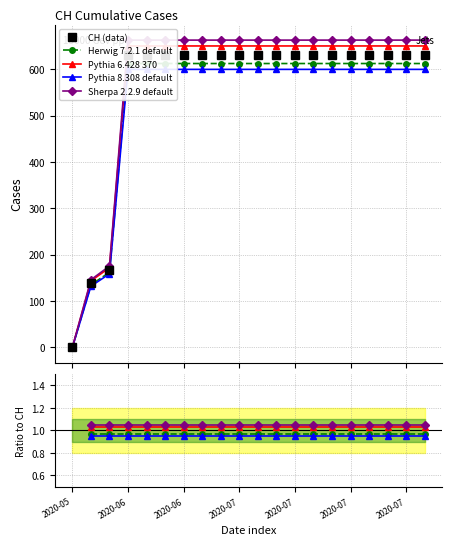

The value of Pythia 6.428 370 at 2020-06 is 0.5. True or false?

False